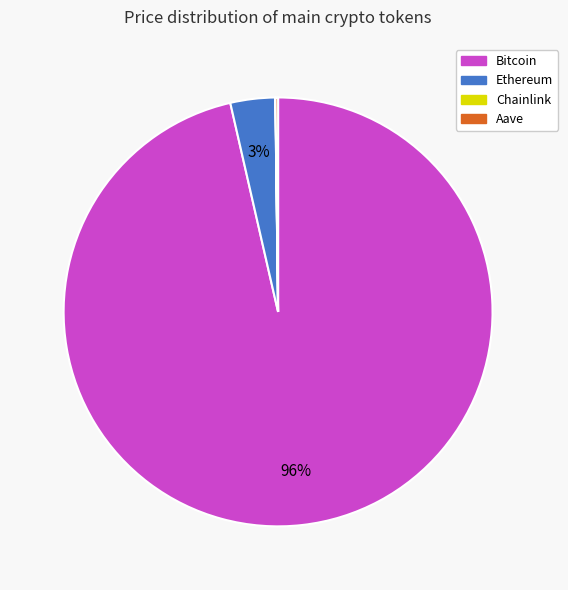

Which slice is the largest?

Bitcoin